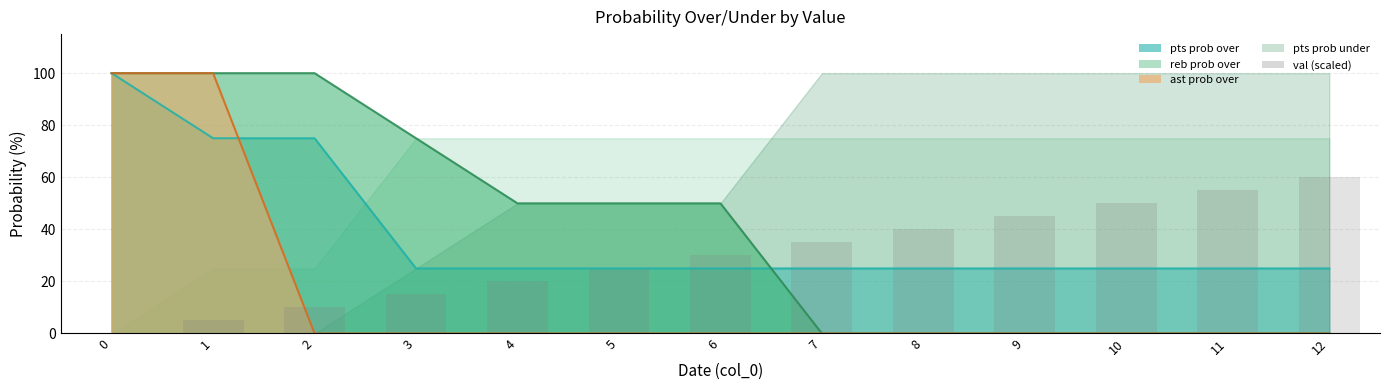

How many values are above zero?

12